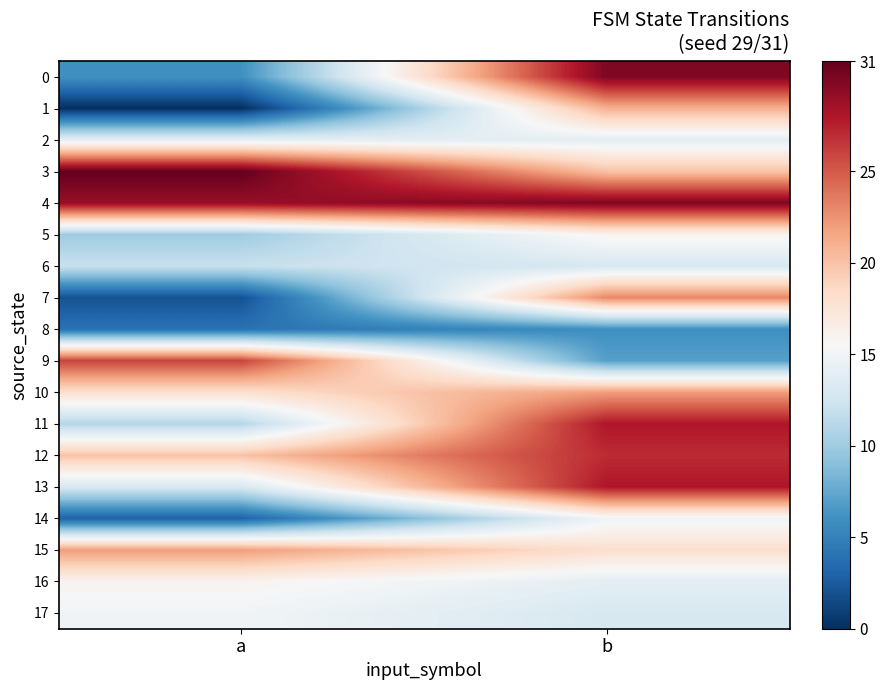

Count the number of categories in the chart.

2